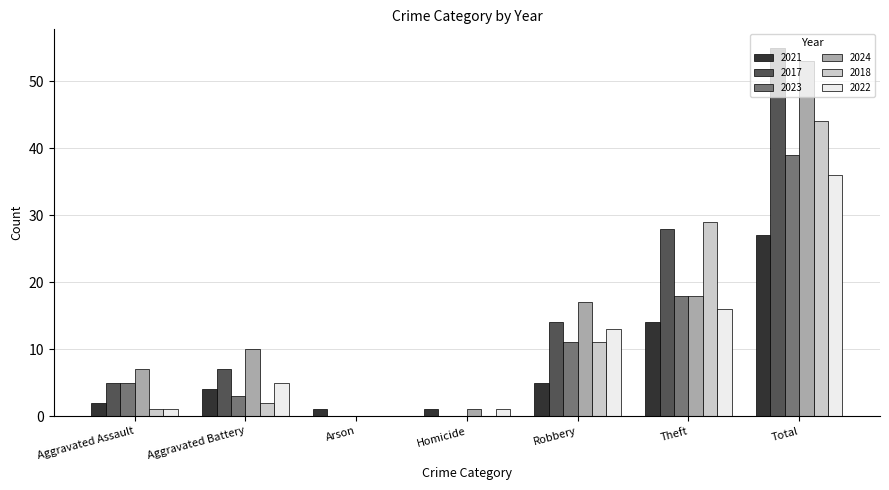

The value of 2023 at Homicide is 20. True or false?

False